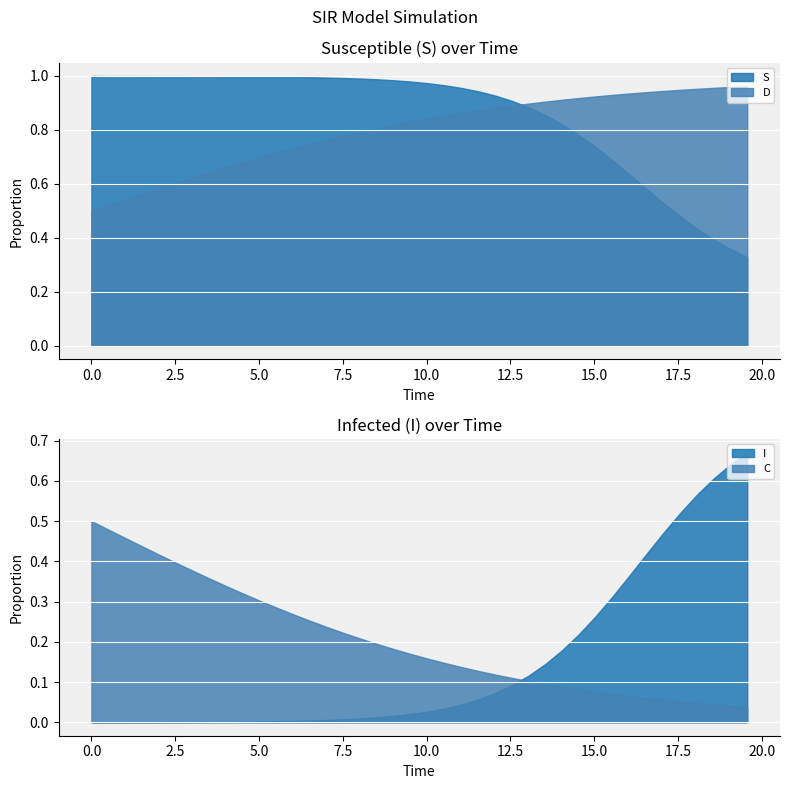

Which series ends up on top after the final intersection of S and I?

I